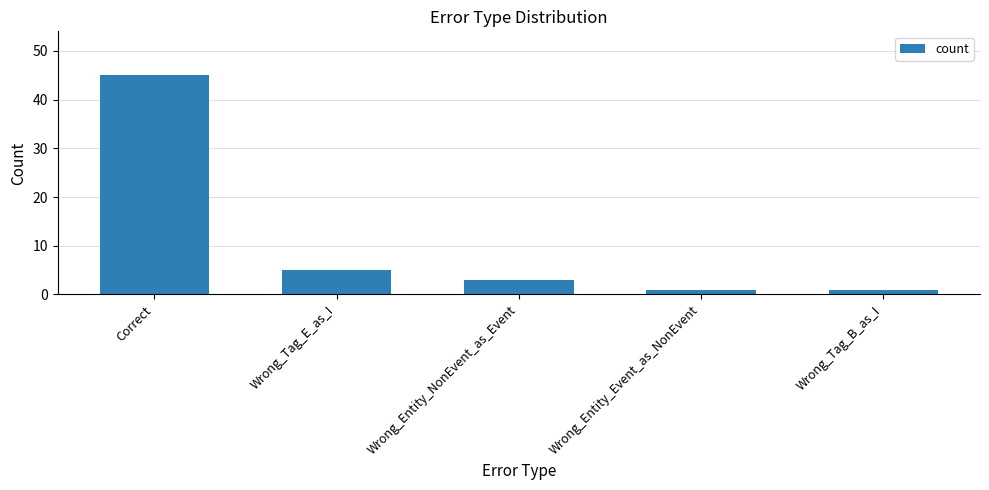

What is the difference between the maximum and minimum values?

44